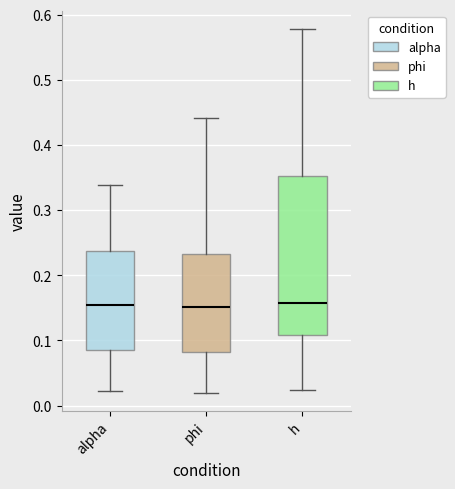

Reading left to right, read every box against the y-axis: the position of its median line, the range the box covers, and the ends of its whiskers. The values are not printed on the chart, so give them approximately, as read against the axis.

alpha: median 0.15, box 0.09 to 0.24, whiskers 0.02 to 0.34
phi: median 0.15, box 0.08 to 0.23, whiskers 0.02 to 0.44
h: median 0.16, box 0.11 to 0.35, whiskers 0.02 to 0.58